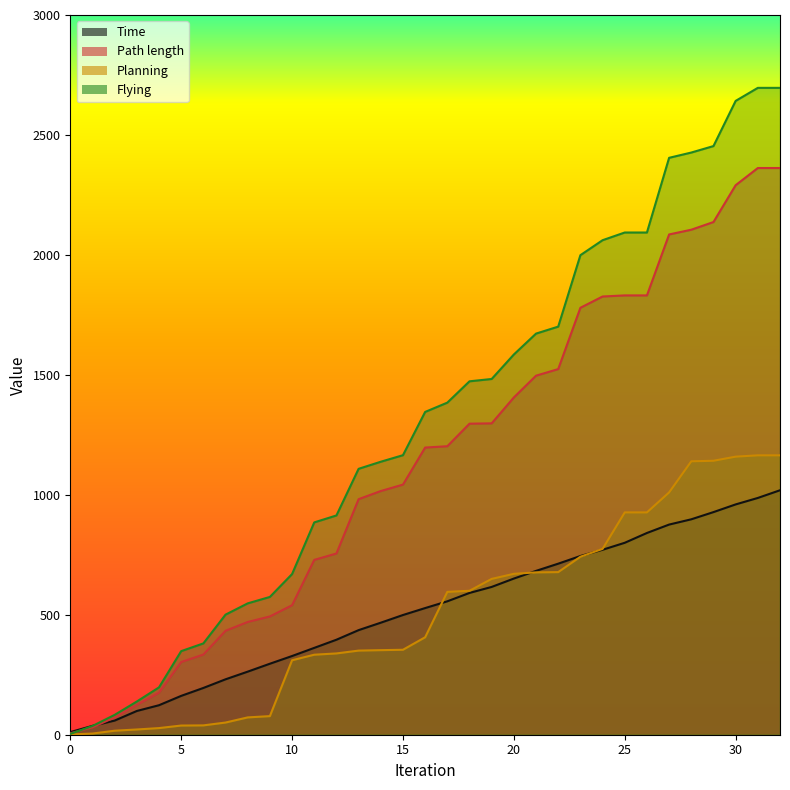

What is the sum of the Planning values at 5 and 27?

1048.3